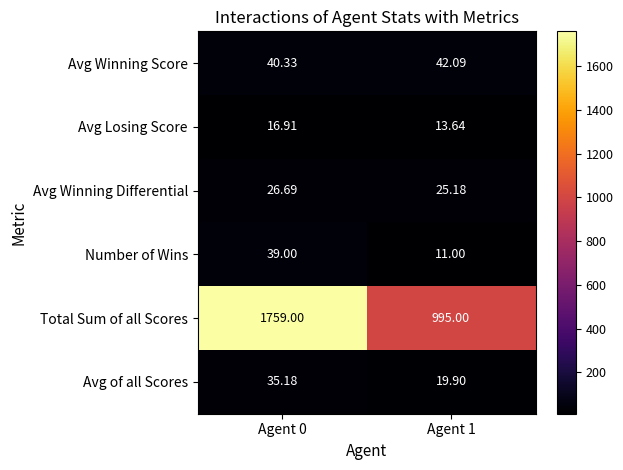

At how many categories does at least one series exceed 1398?

1